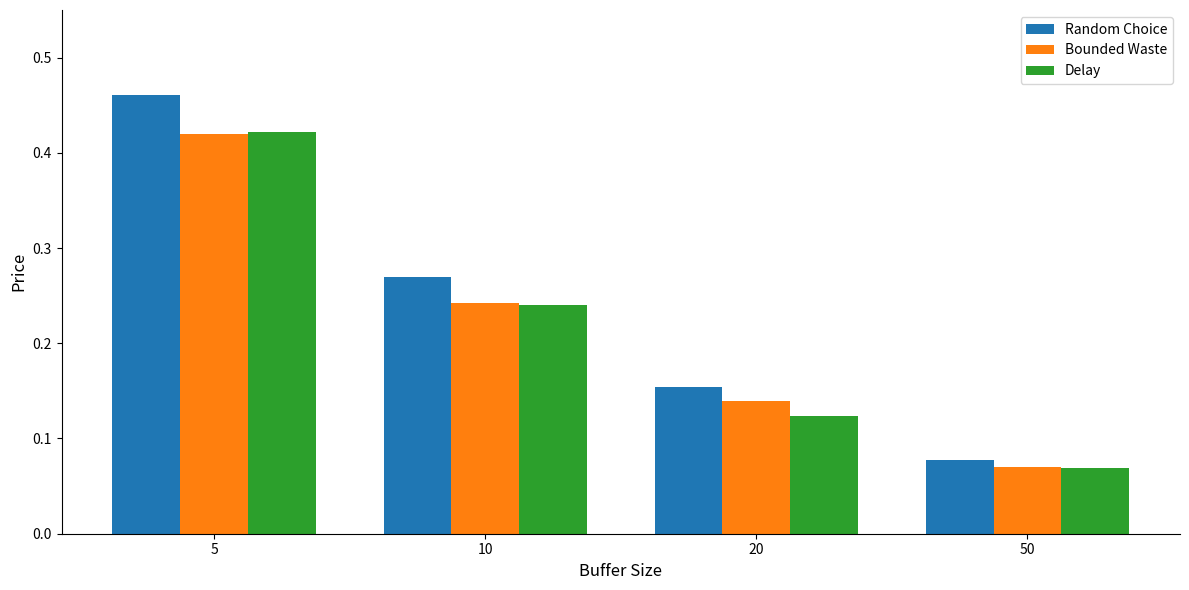

What is the sum of all Bounded Waste values?

0.9